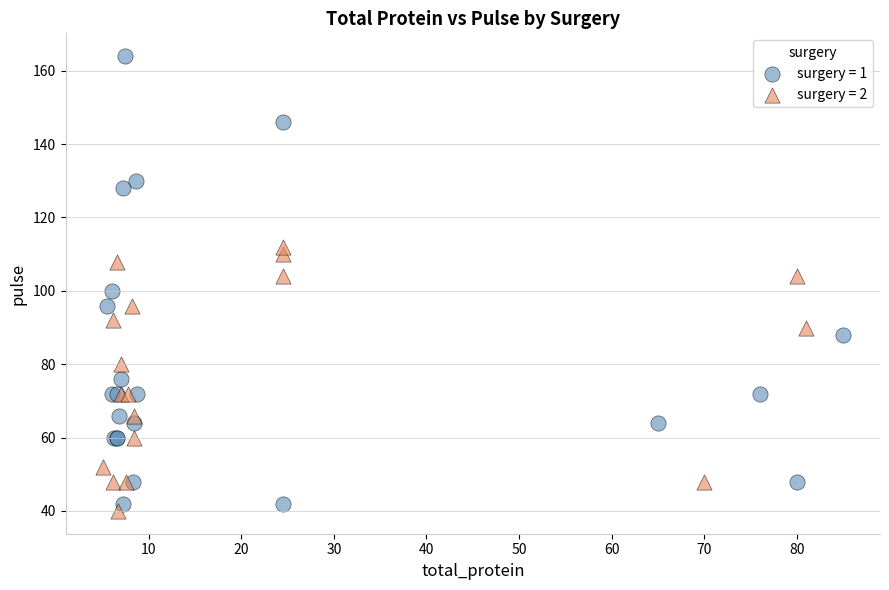

Which series reaches the maximum Y coordinate?

surgery = 1